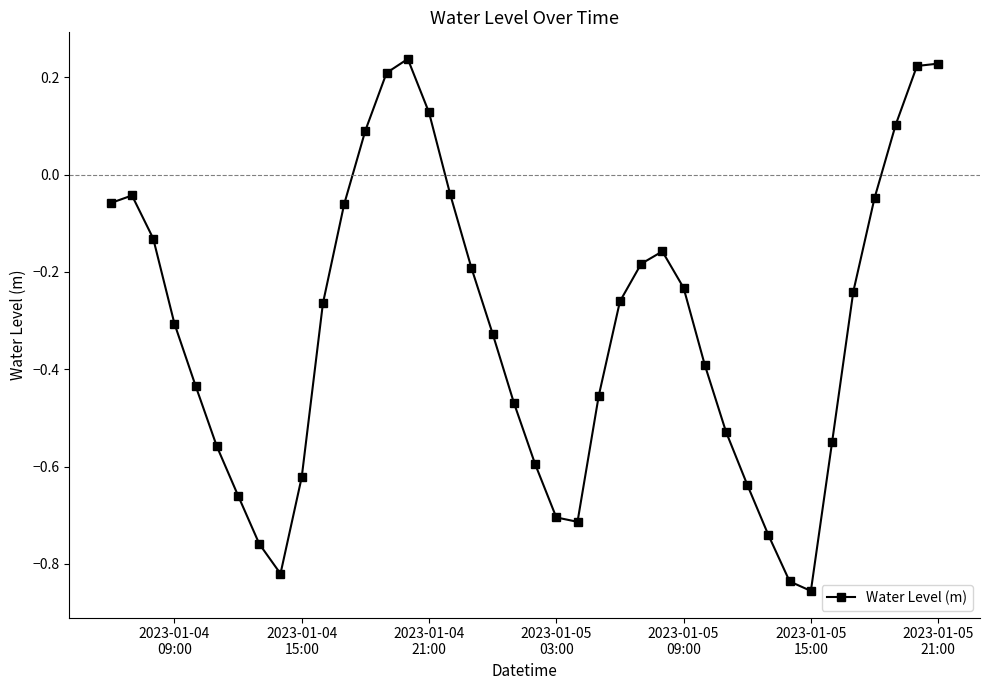

How many points are lower than both their immediate neighbors (excluding endpoints)?

3